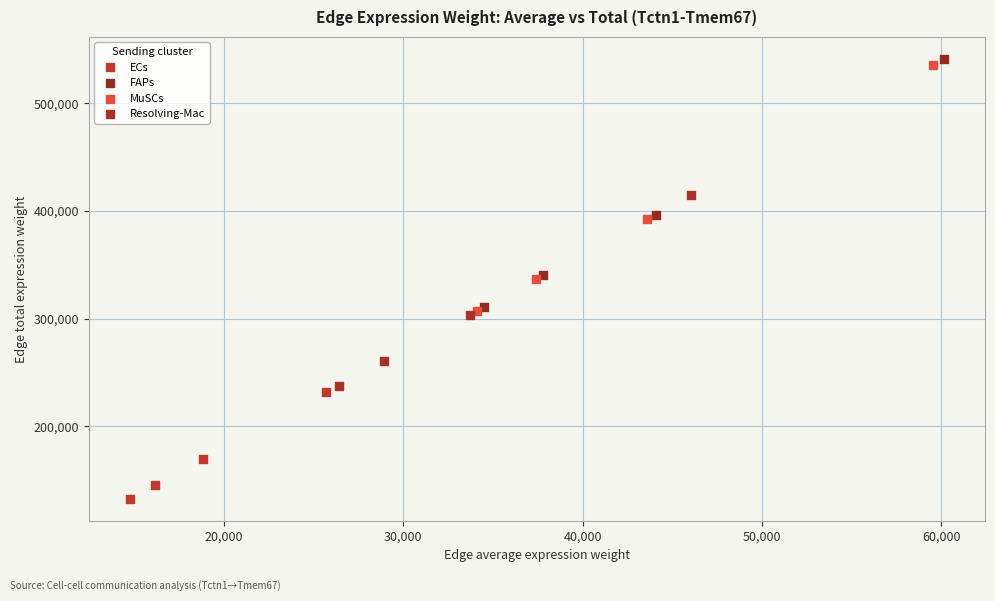

What are all the series names shown in the legend?

ECs, FAPs, MuSCs, Resolving-Mac